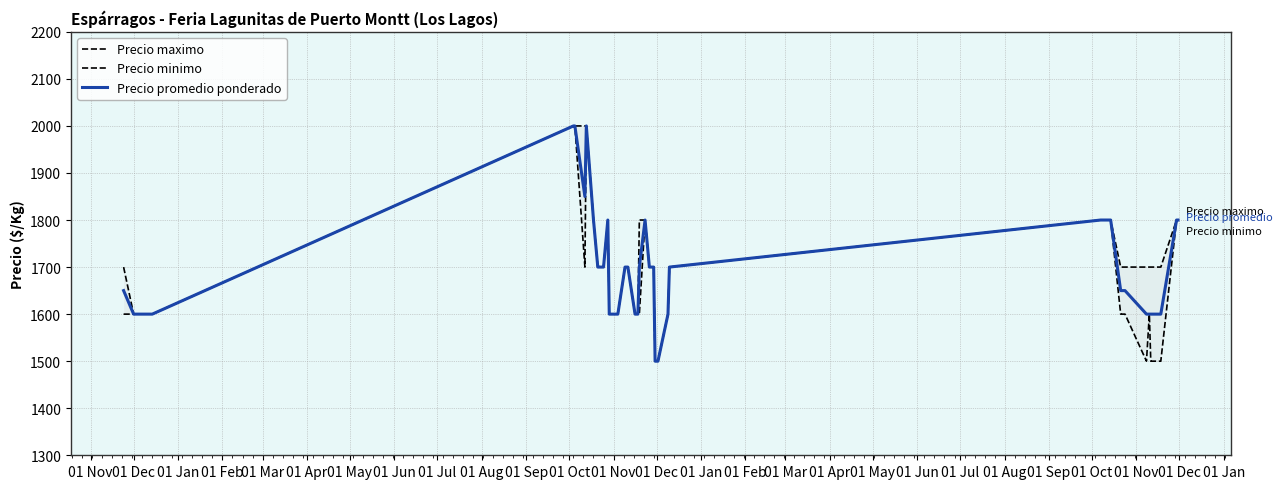

What is the lowest value of the Precio promedio ponderado series?

1500